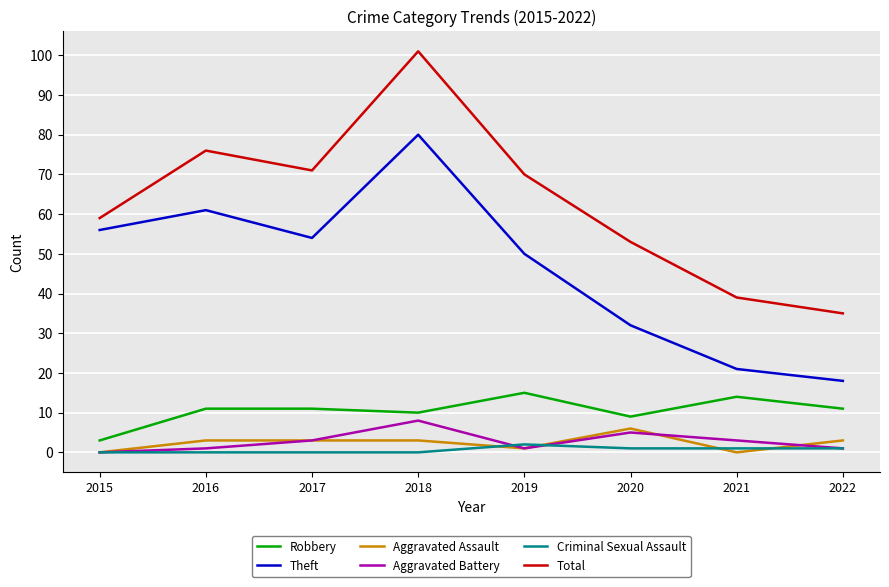

In Robbery, how many points are lower than both neighbors (excluding endpoints)?

2